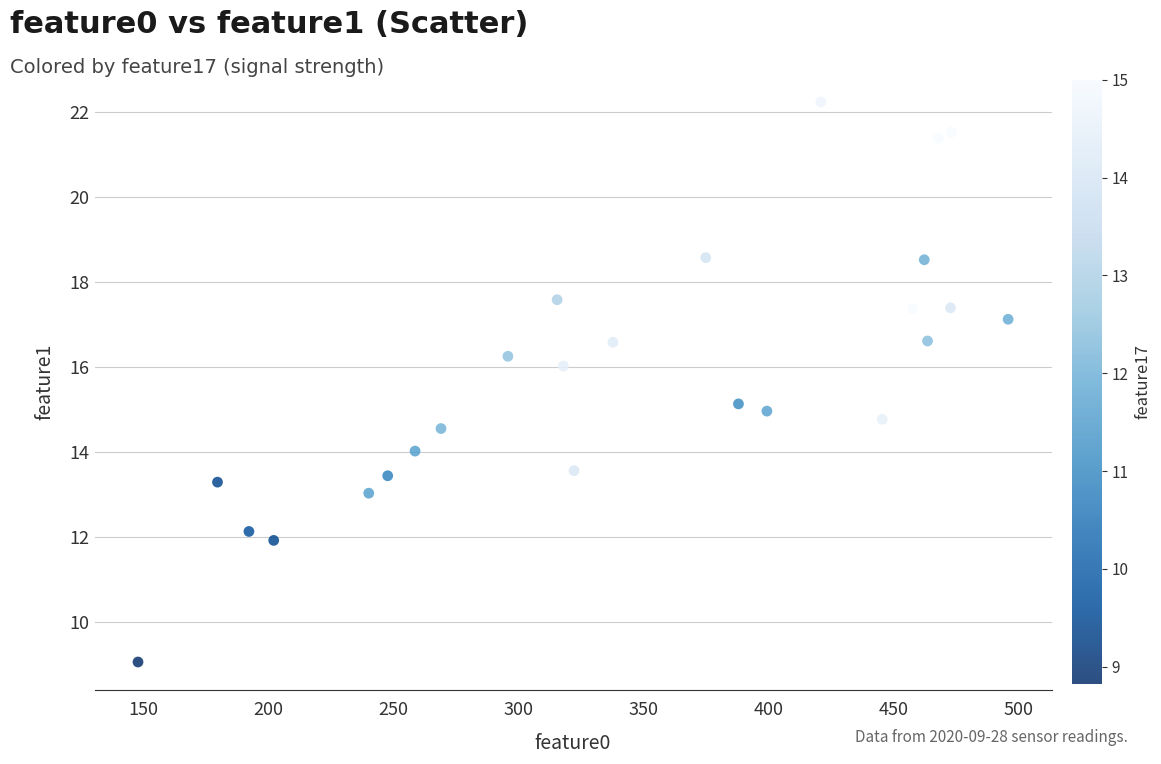

What is the range of Y values (max minus min)?

13.2